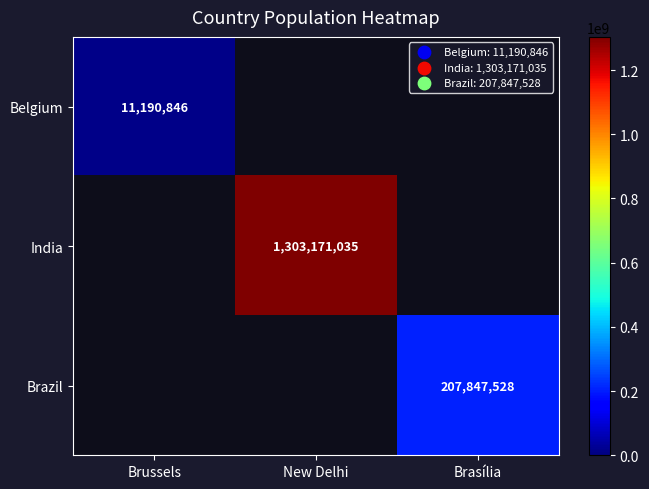

The Belgium series shows 11190846 at Brussels. True or false?

True